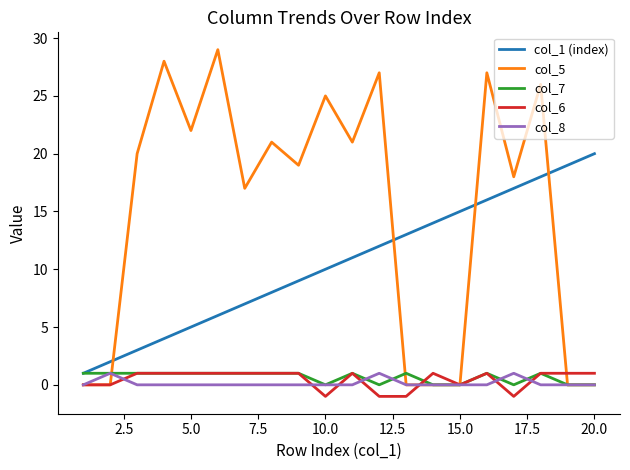

True or false: col_1 (index) has more than 0 interior local peaks.

False